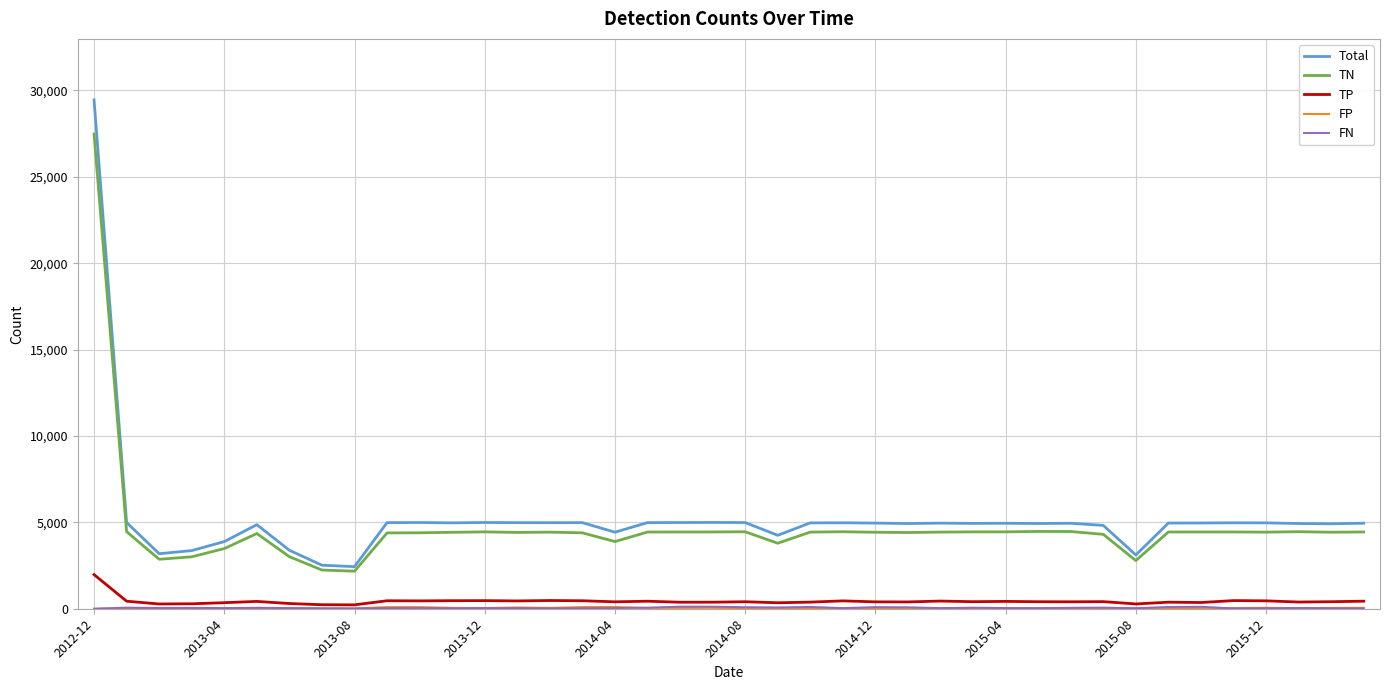

True or false: Total and TP cross at least once.

False